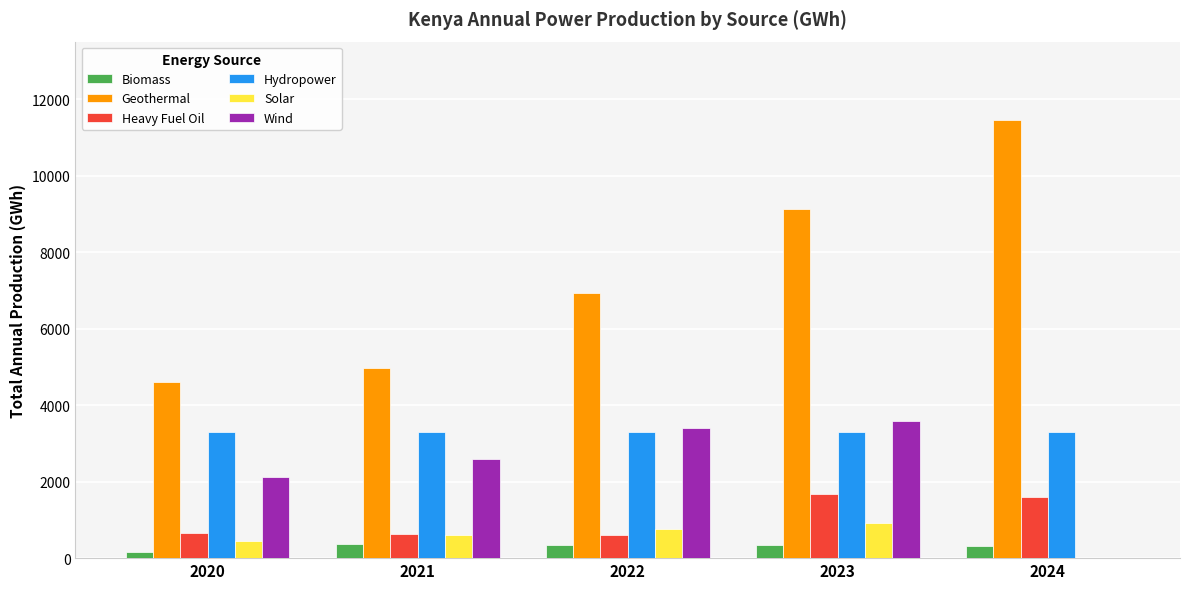

How many groups of bars are there?

5